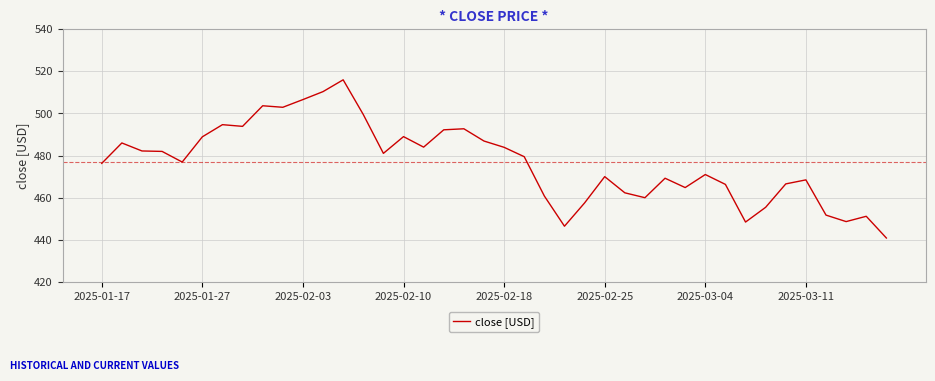

What is the maximum value shown in the chart?

516.0